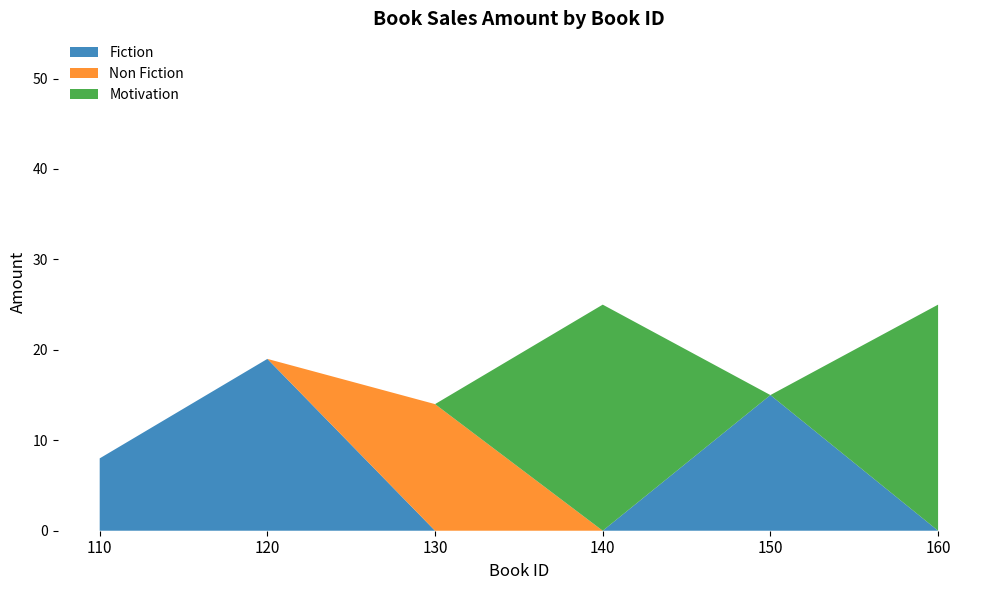

Reading left to right, transcribe all the data shown in this chart.

110=8	120=19	130=14	140=25	150=15	160=25